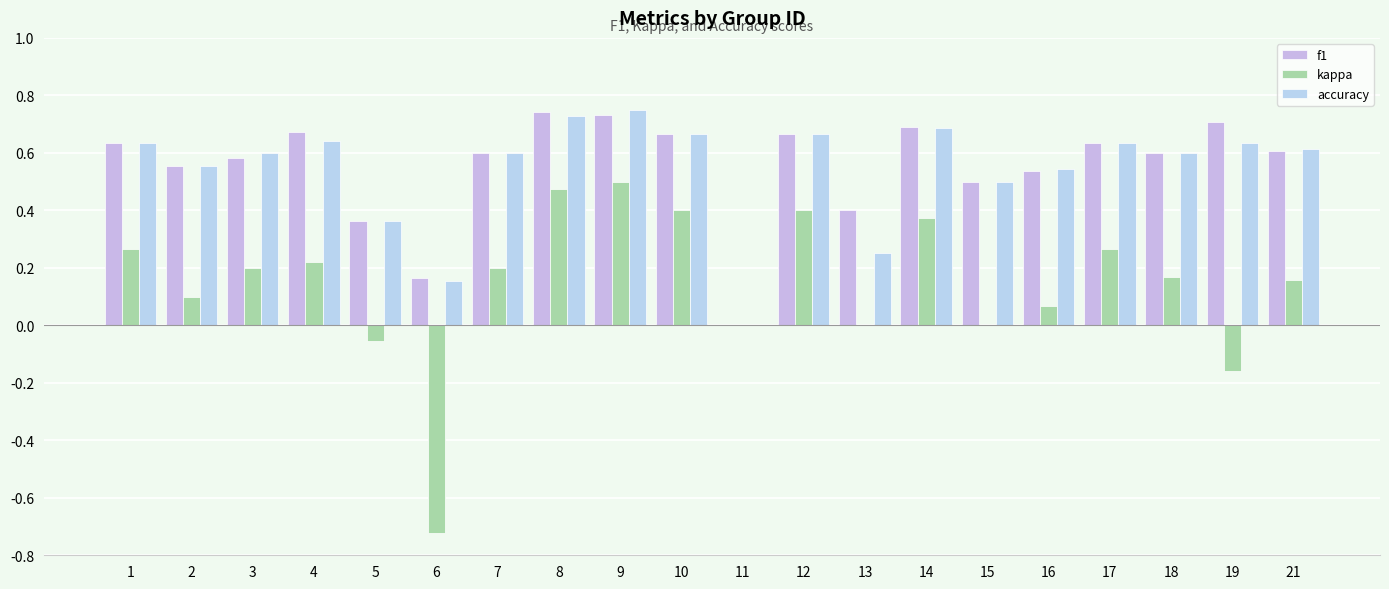

How many values in f1 are above zero?

19